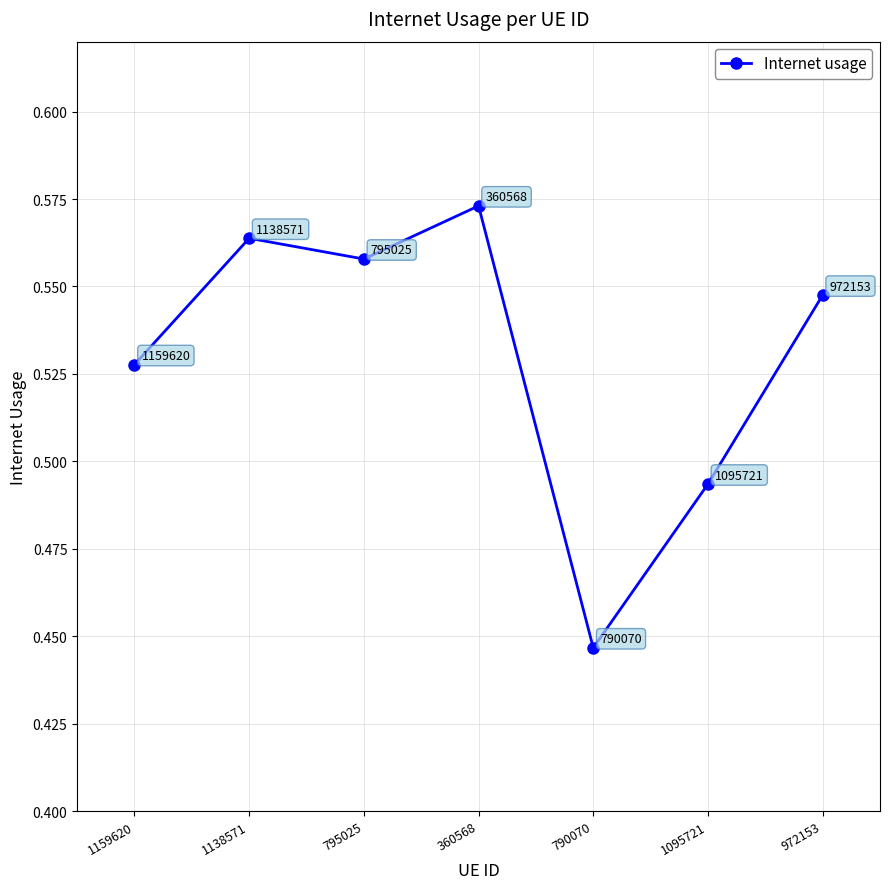

Which label corresponds to the smallest value in the chart?

790070